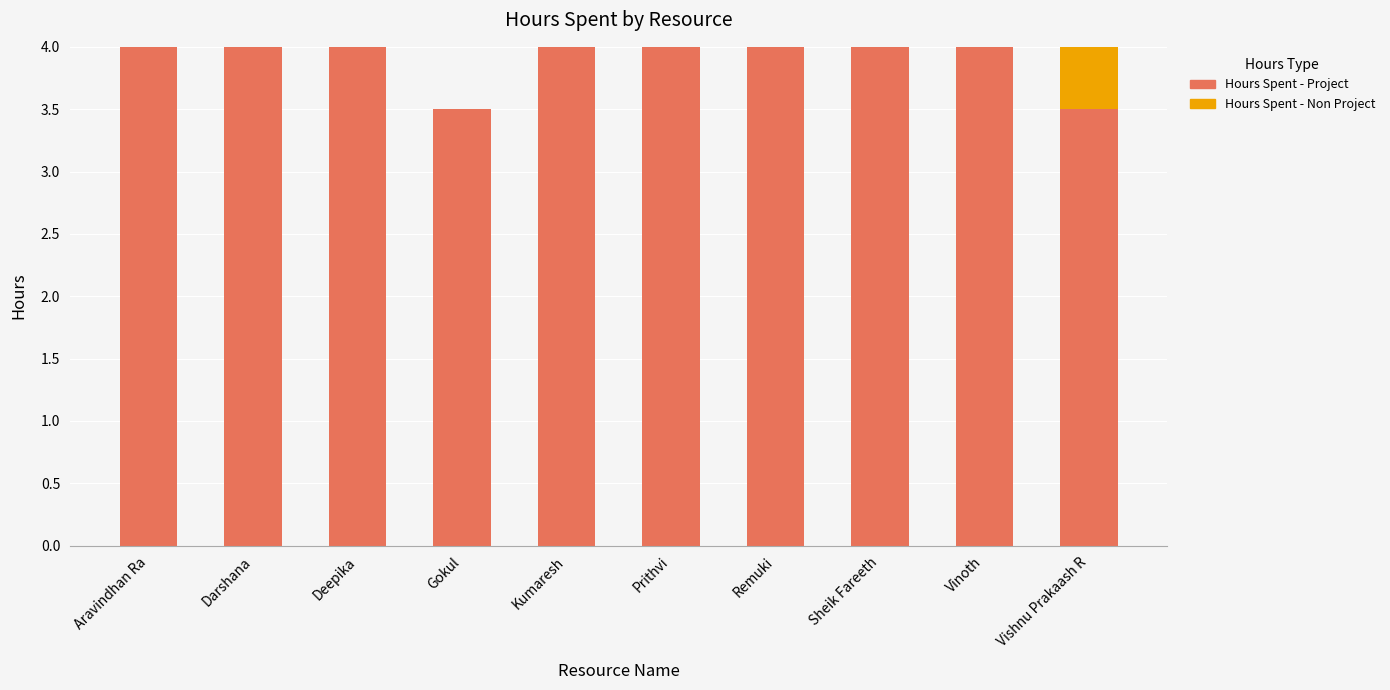

What is the sum of the Hours Spent - Project values at Darshana and Prithvi?

8.0